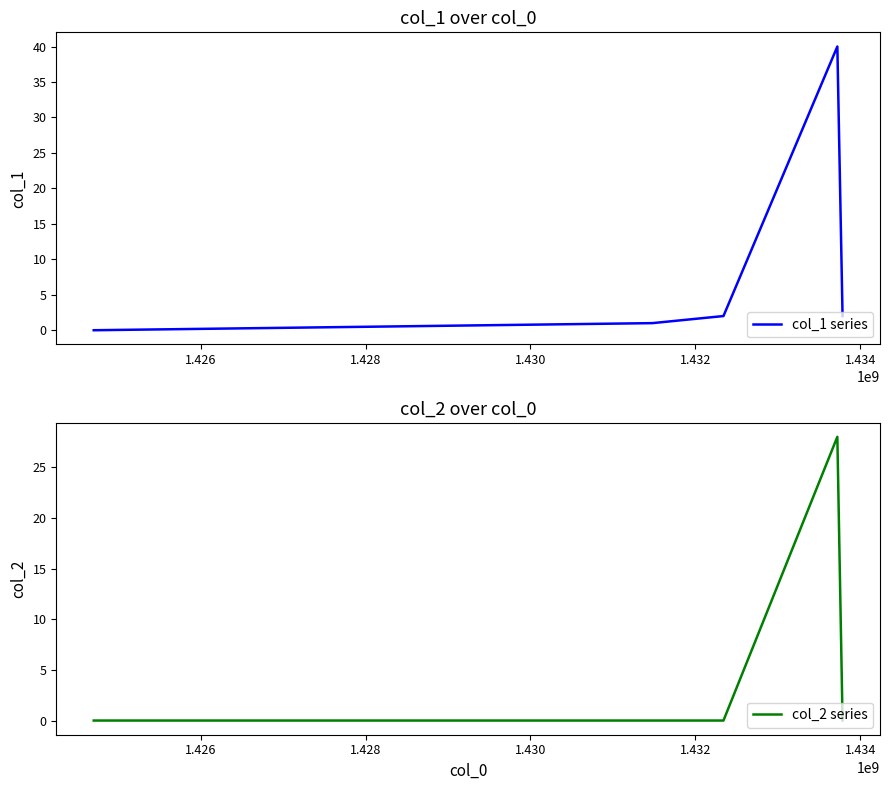

Which series has the widest spread of values?

col_1 series